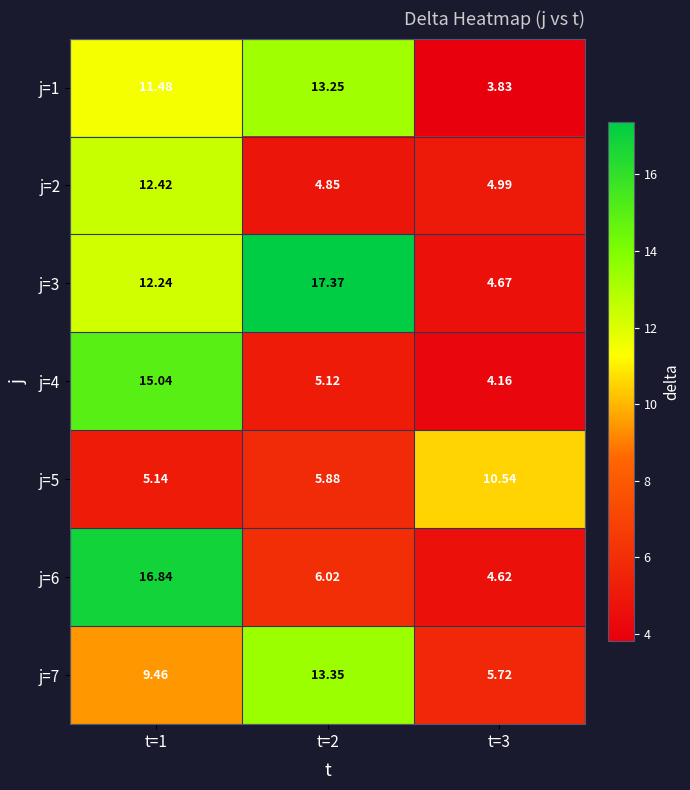

Which label corresponds to the smallest value in the chart?

t=3